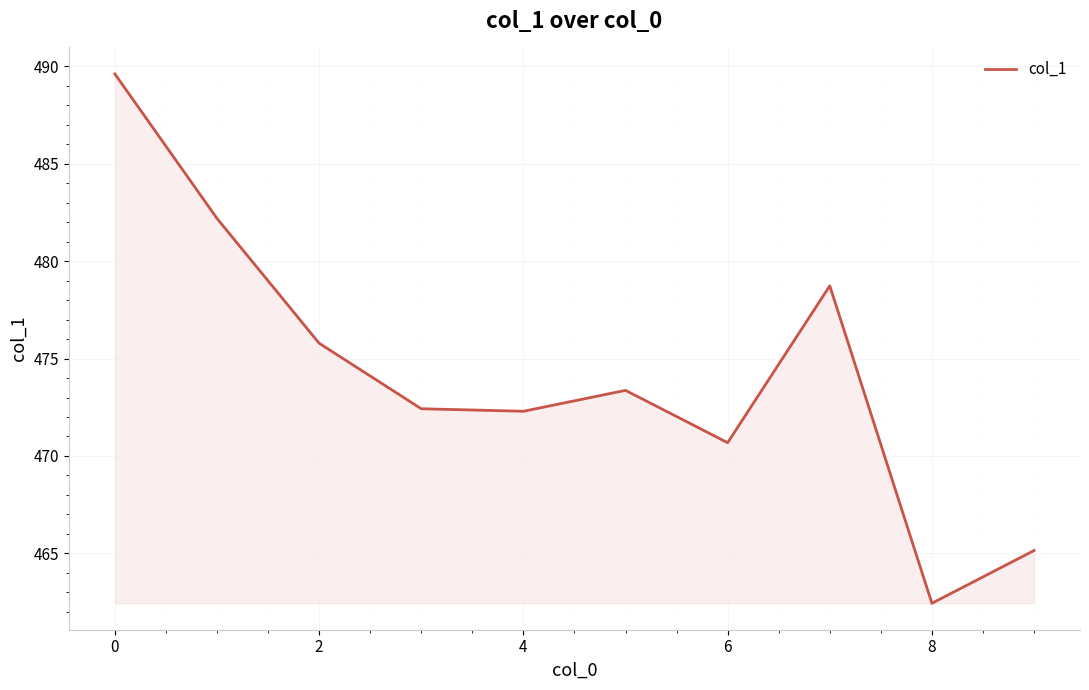

What is the smallest value displayed?

462.4